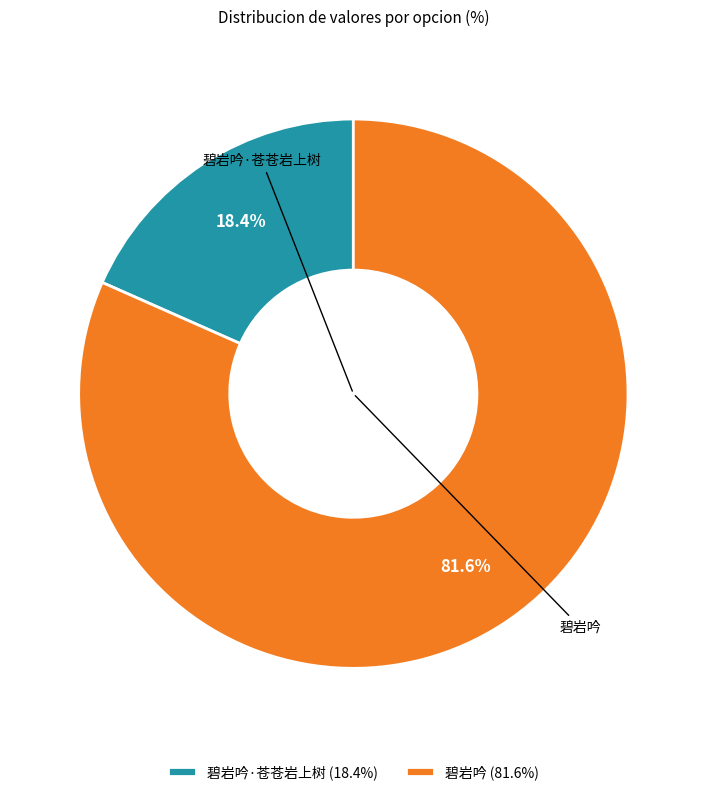

How many segments does this pie chart have?

2